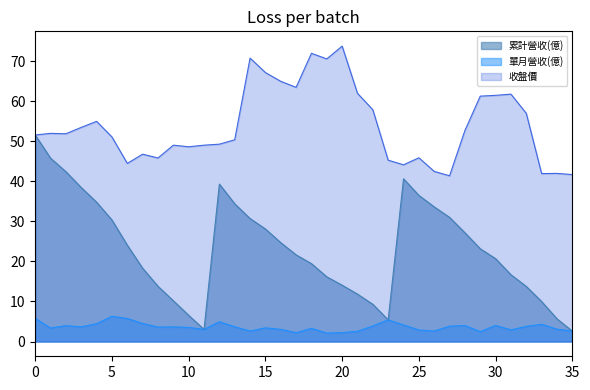

The 累計營收(億) series shows 2.6 at 35. True or false?

True